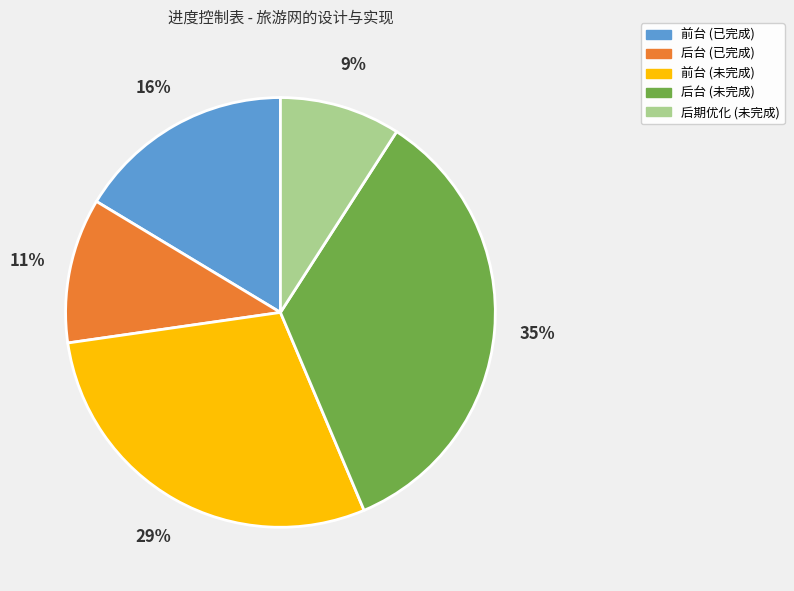

To the nearest percent, what is the average slice percentage?

20%